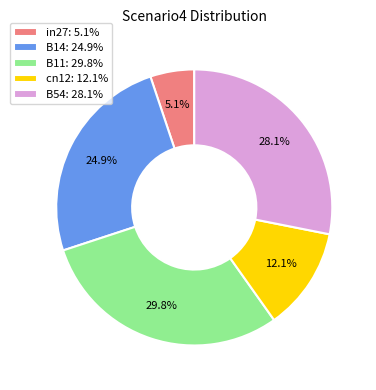

Which slice is the smallest?

in27